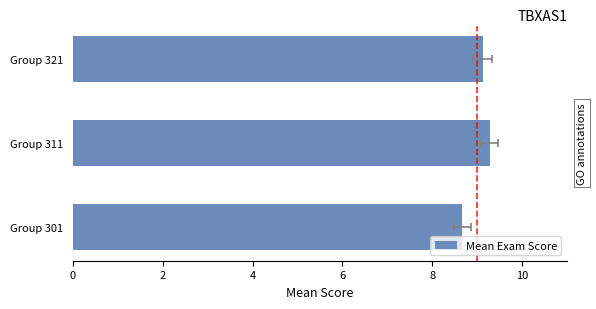

The chart shows a value of 8.7 at Group 301. True or false?

True